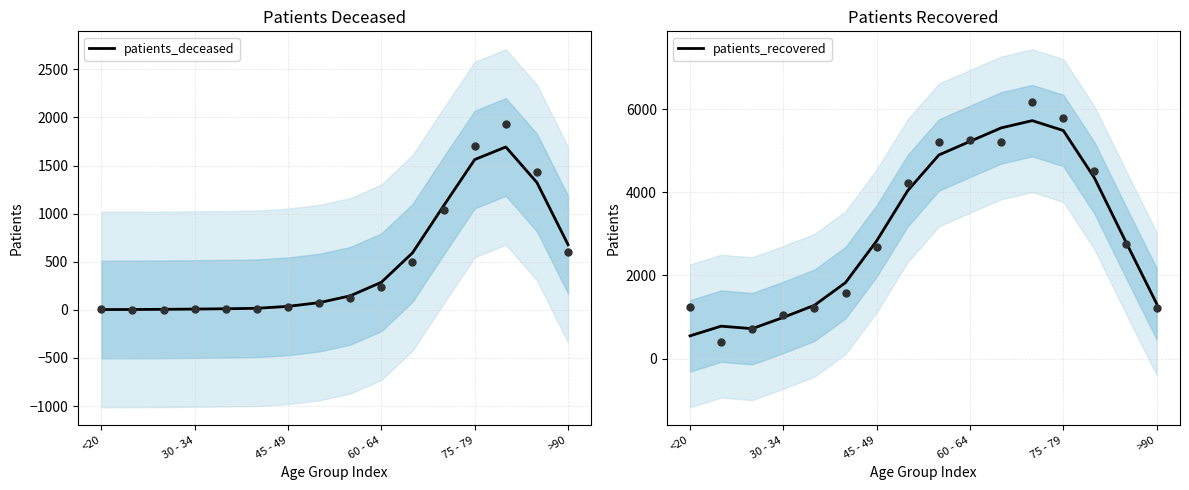

At how many categories does at least one series exceed 1328?

10